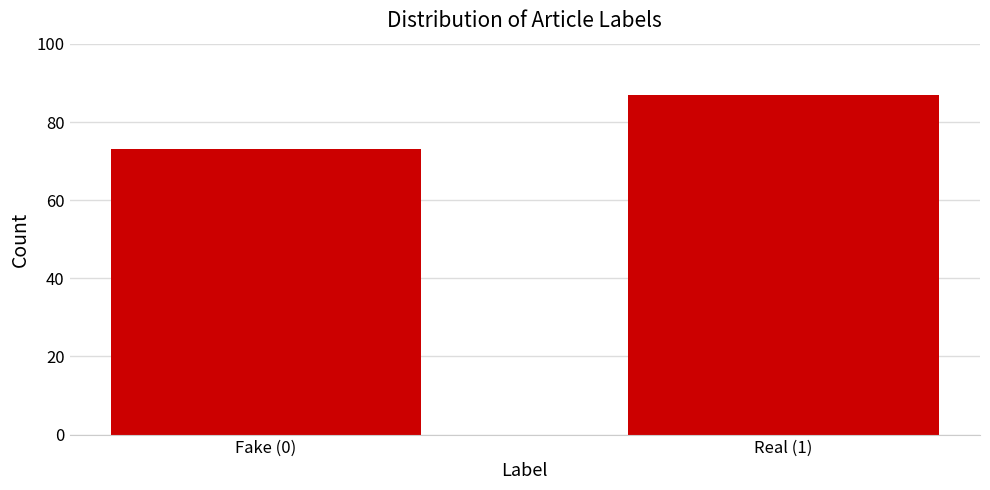

Reading left to right, what are all the values shown in this chart?

73	87